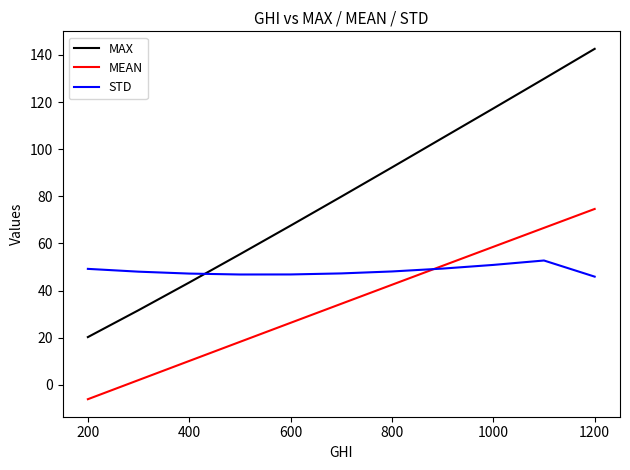

How many values in the MAX series are below 79?

5